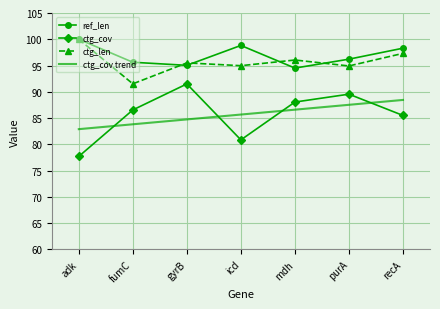

What is the sum of all ctg_cov trend values?

599.7